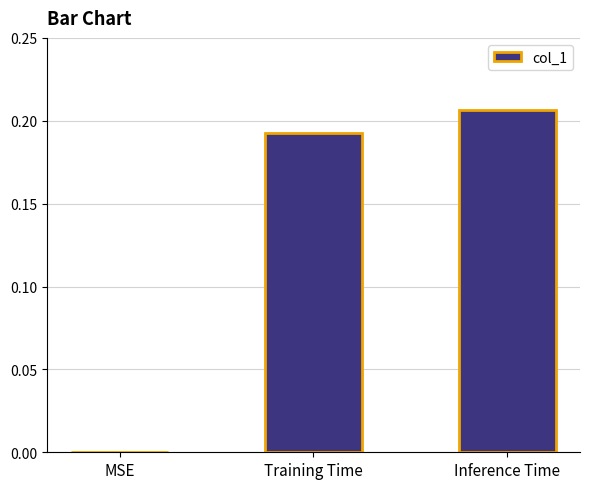

Are the bars horizontal?

No